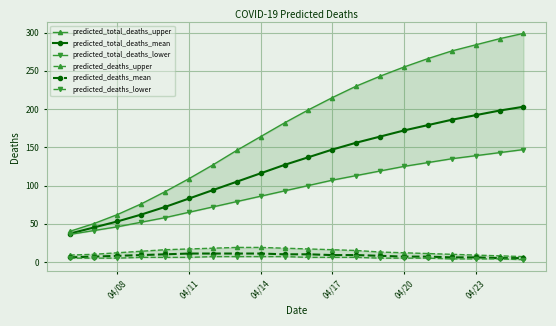

What are all the series names shown in the legend?

predicted_total_deaths_upper, predicted_total_deaths_mean, predicted_total_deaths_lower, predicted_deaths_upper, predicted_deaths_mean, predicted_deaths_lower